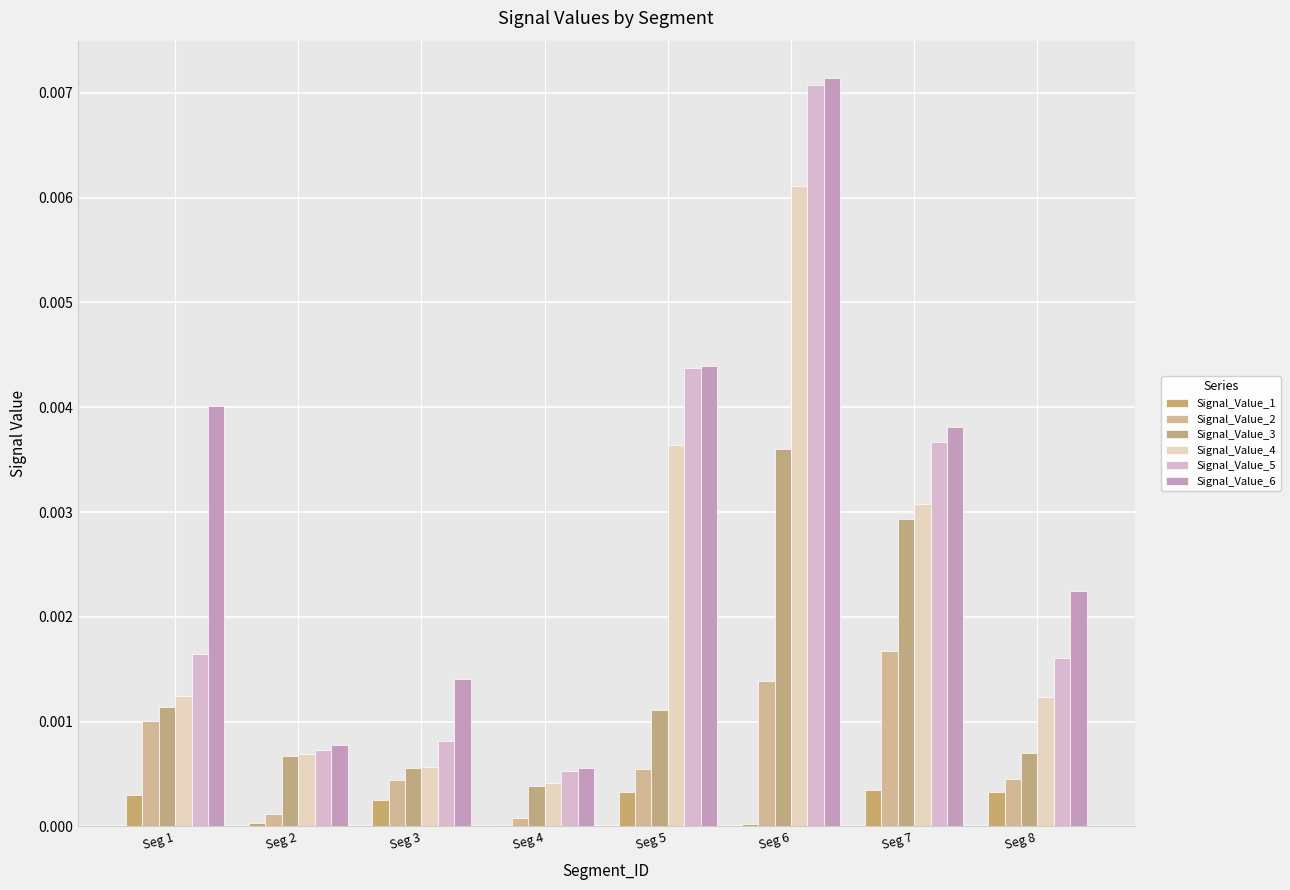

Between Seg 8 and Seg 5, which is larger?

Seg 8